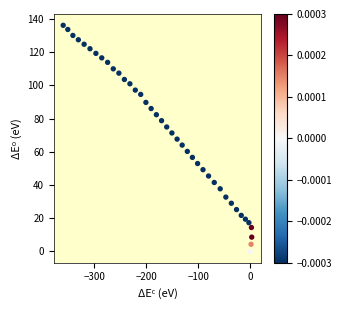

What is the range of X values (max minus min)?

363.2